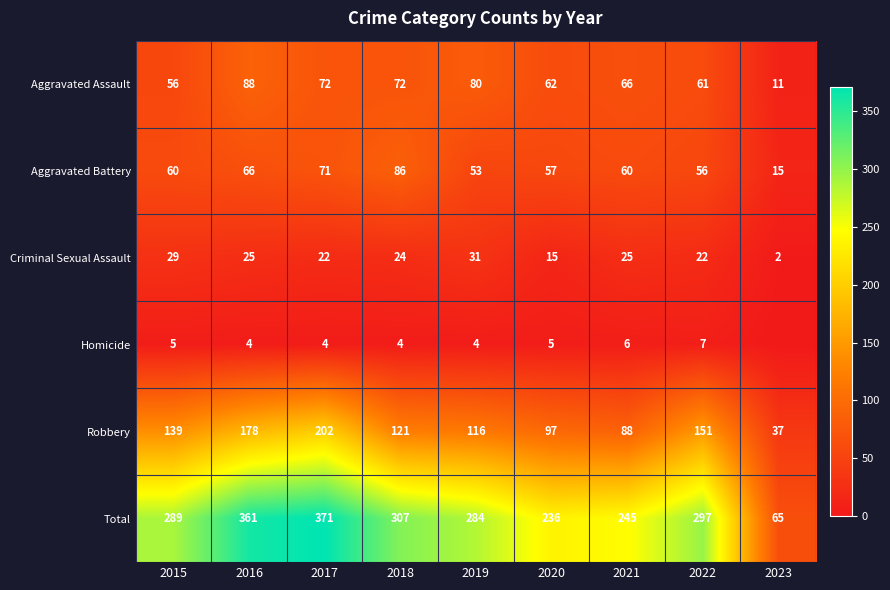

Which series changed the most between 2015 and 2016?

Total